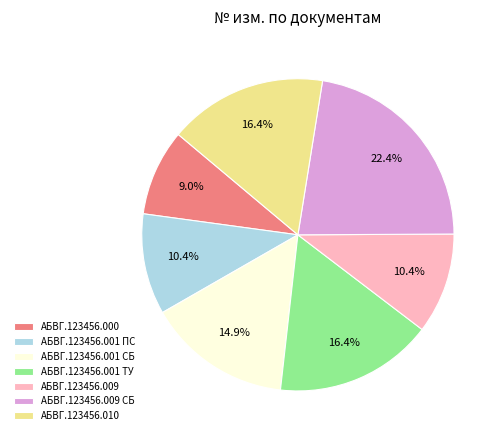

Is there a majority slice in this chart?

No